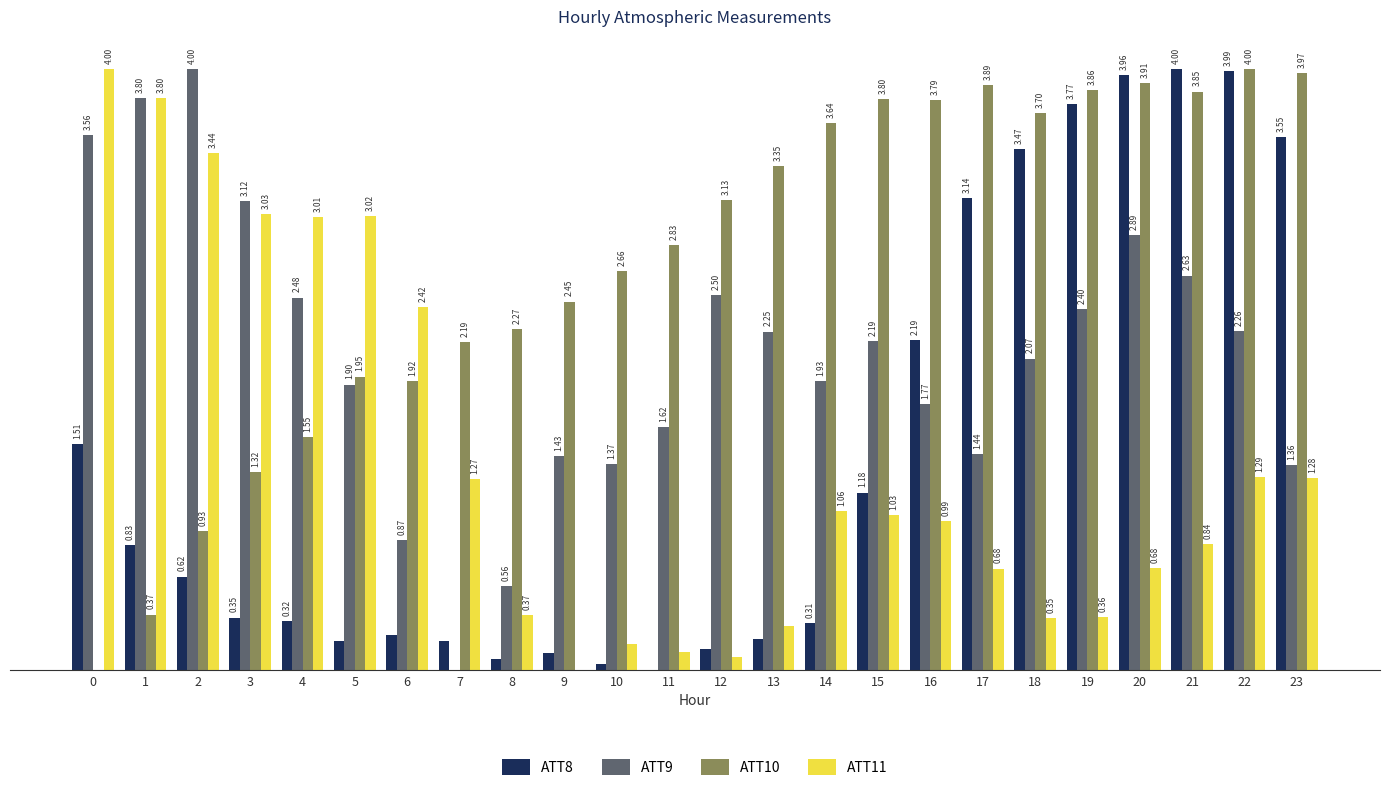

Is the value of ATT10 at 13 greater than the value of ATT9 at 10?

Yes